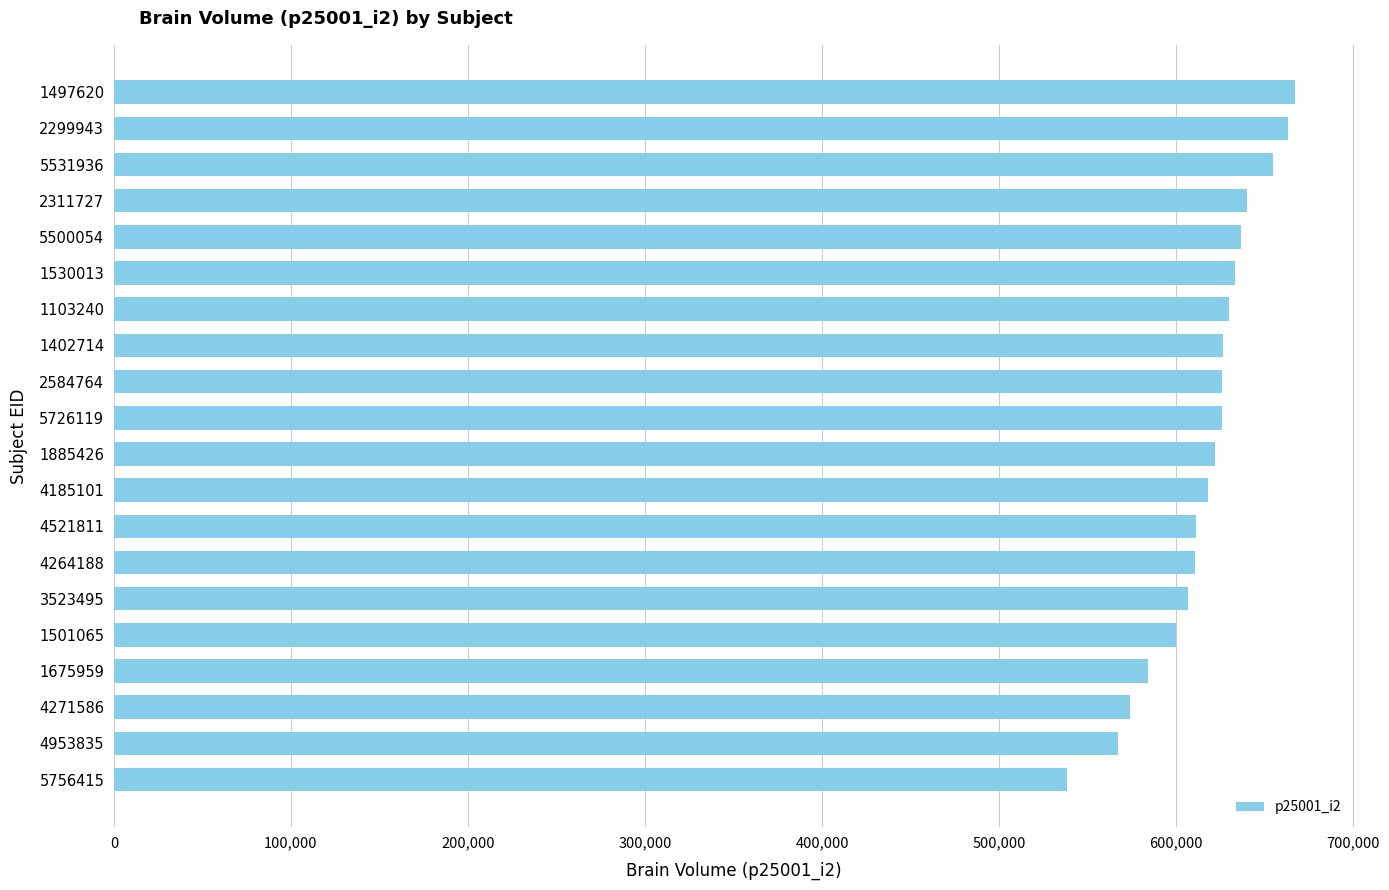

Is it true that the value at 1497620 is 667143?

True